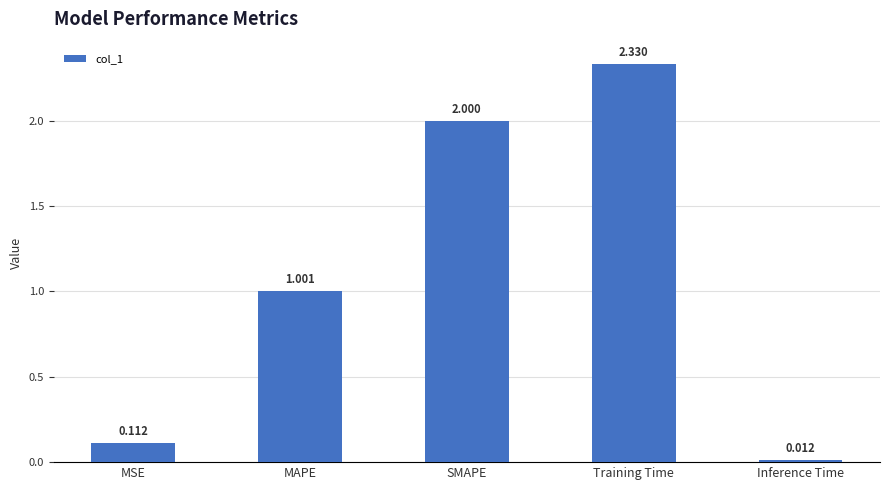

Rank the categories by value from highest to lowest.

Training Time, SMAPE, MAPE, MSE, Inference Time